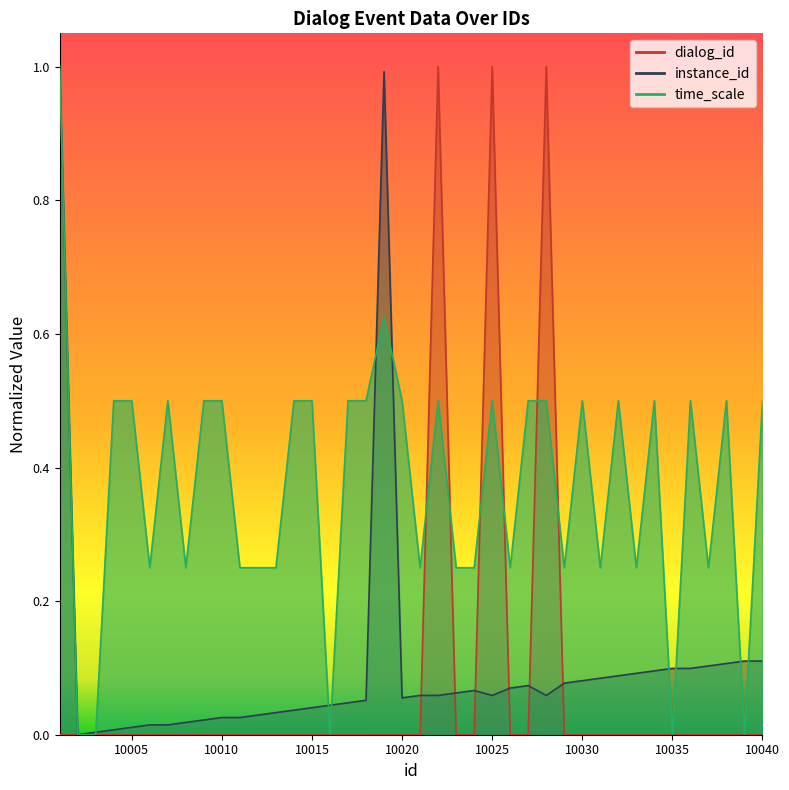

How many interior local valleys does the dialog_id series have?

5